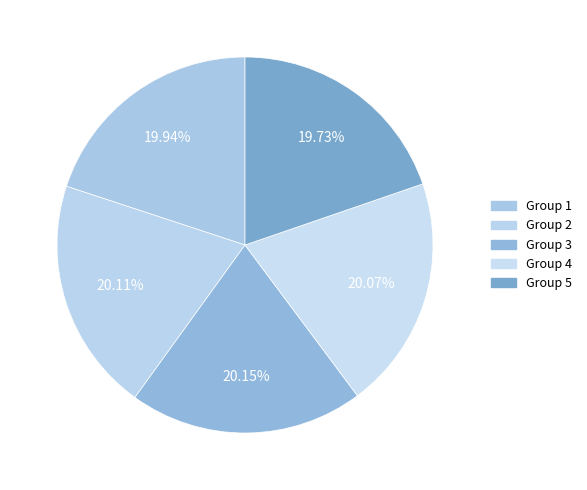

Rank the categories by value from highest to lowest.

3, 2, 4, 1, 5